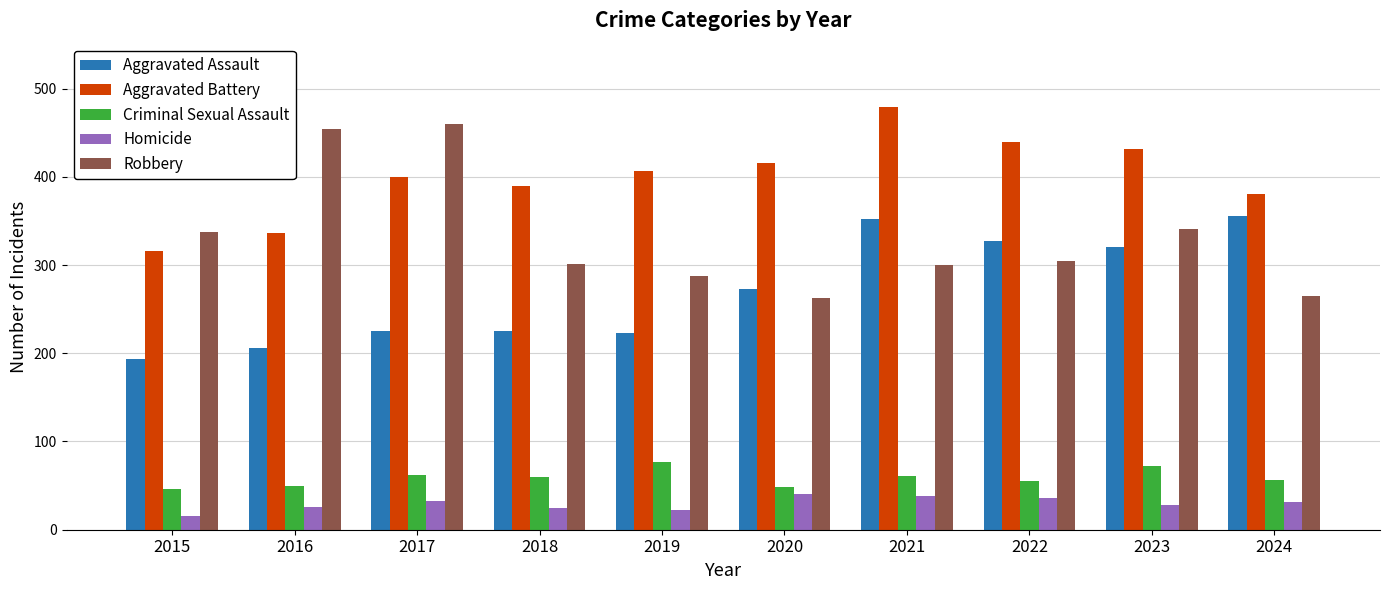

How many categories are shown in the chart?

10